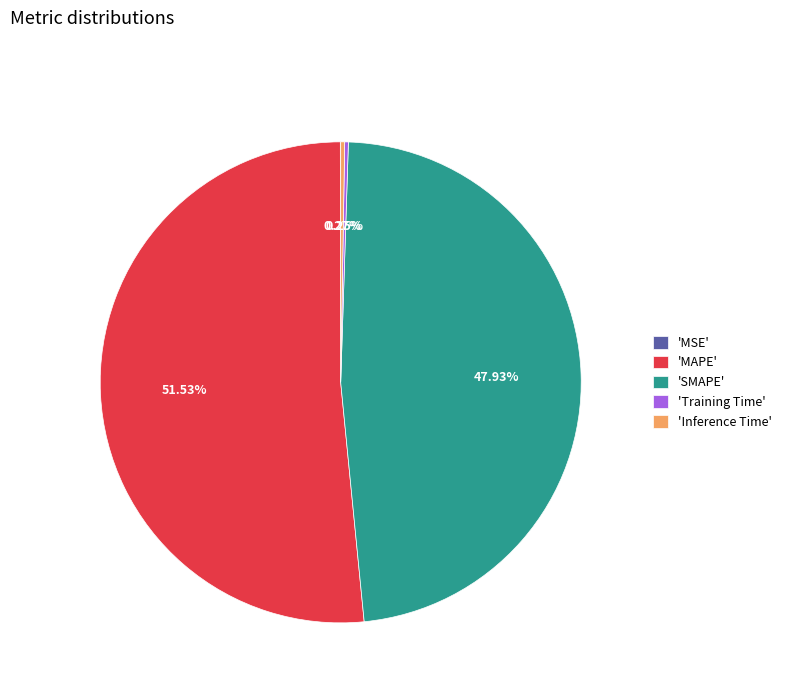

Which slice is the largest?

'MAPE'